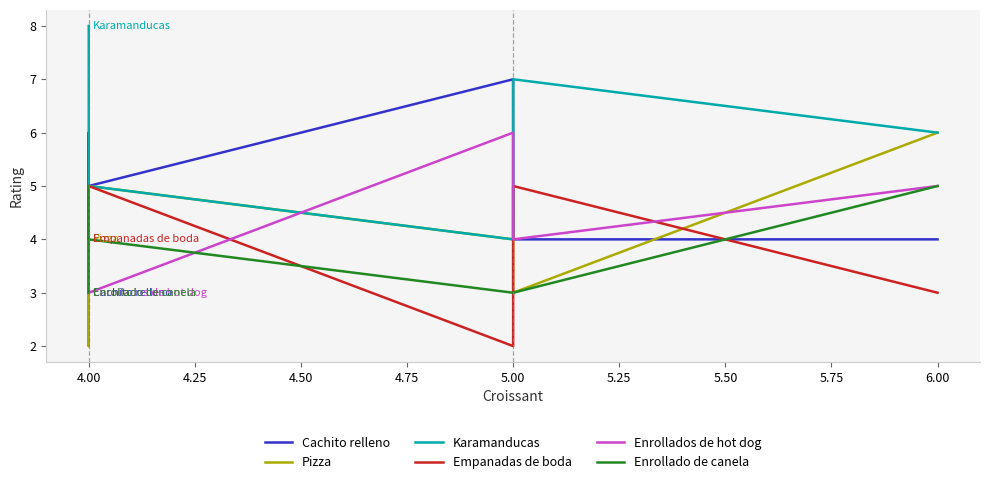

Does the chart have visible grid lines?

No